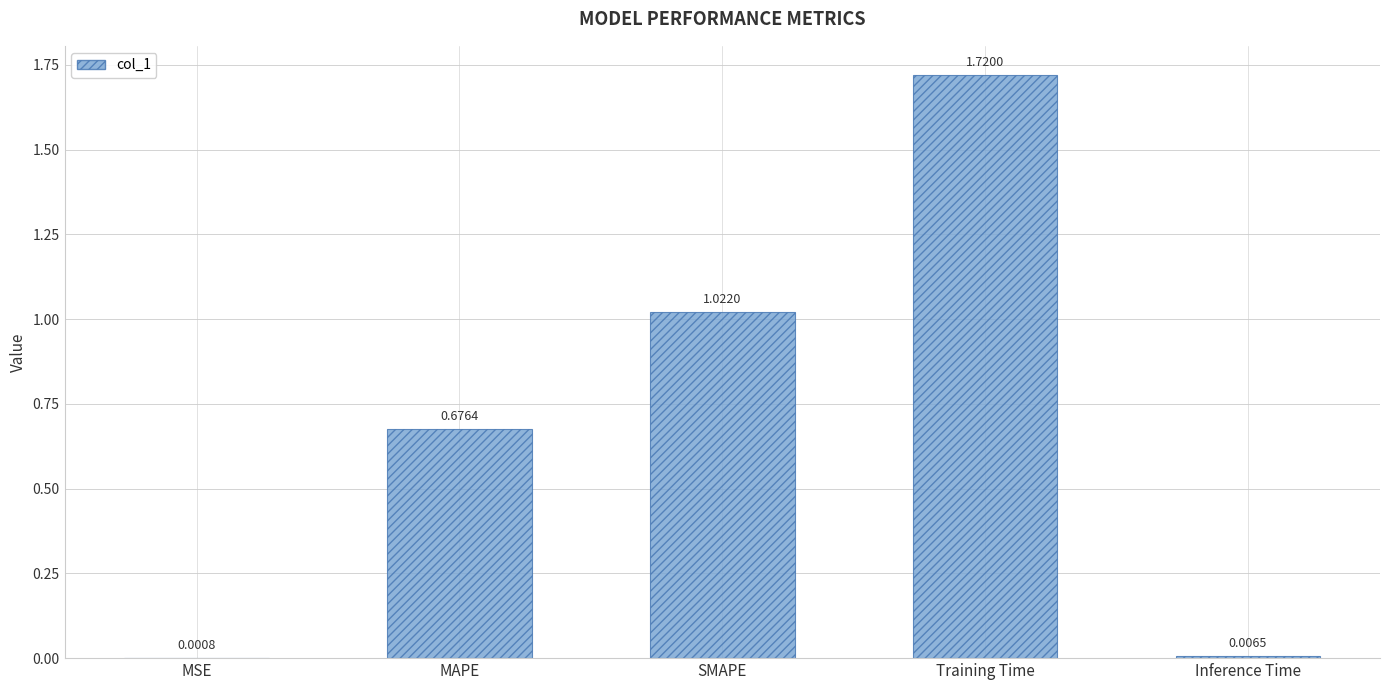

What is the change in value from MAPE to Training Time?

+1.0